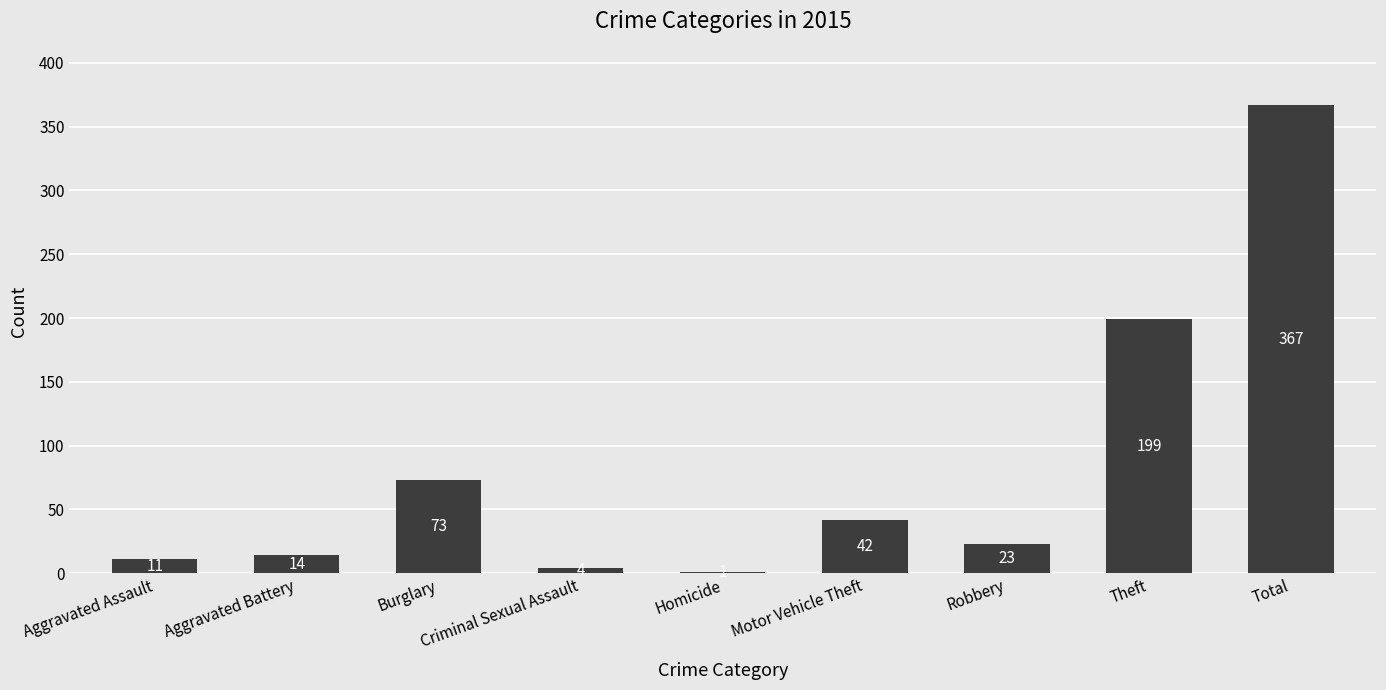

Is it true that the value at Aggravated Assault is 11?

True